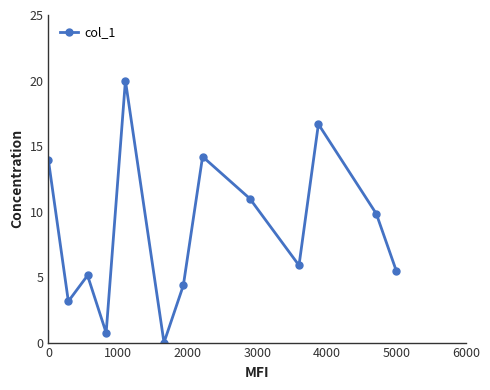

How many interior local valleys (lower than both neighbors) does the data have?

4